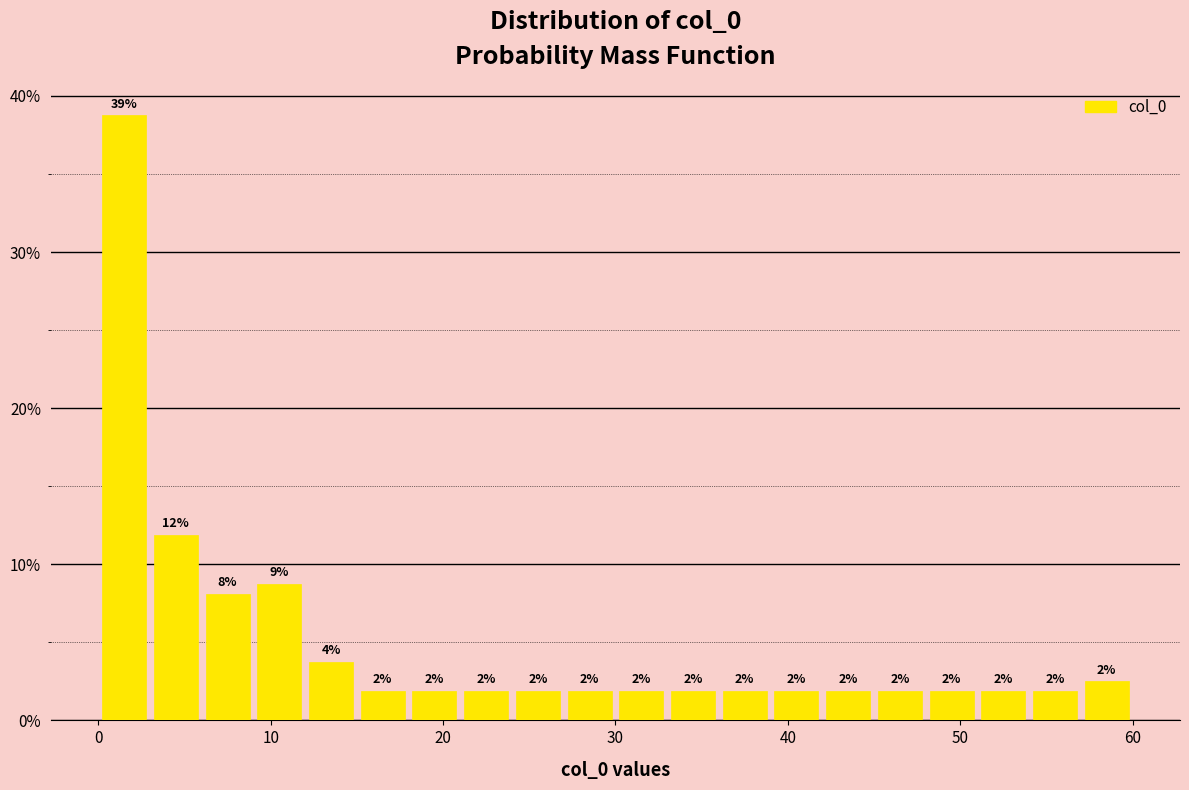

Read against the x-axis, roughly where is the centre of the tallest bar?

2